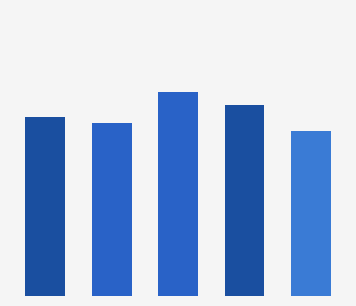

Are the bars horizontal?

No